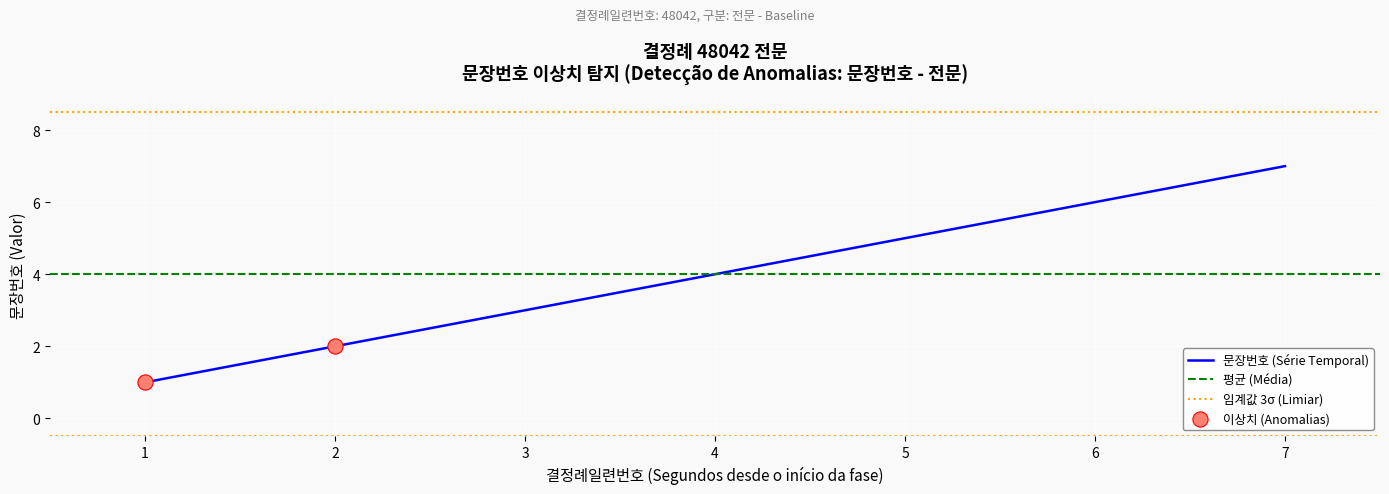

Which has a higher value, 4 or 6?

6